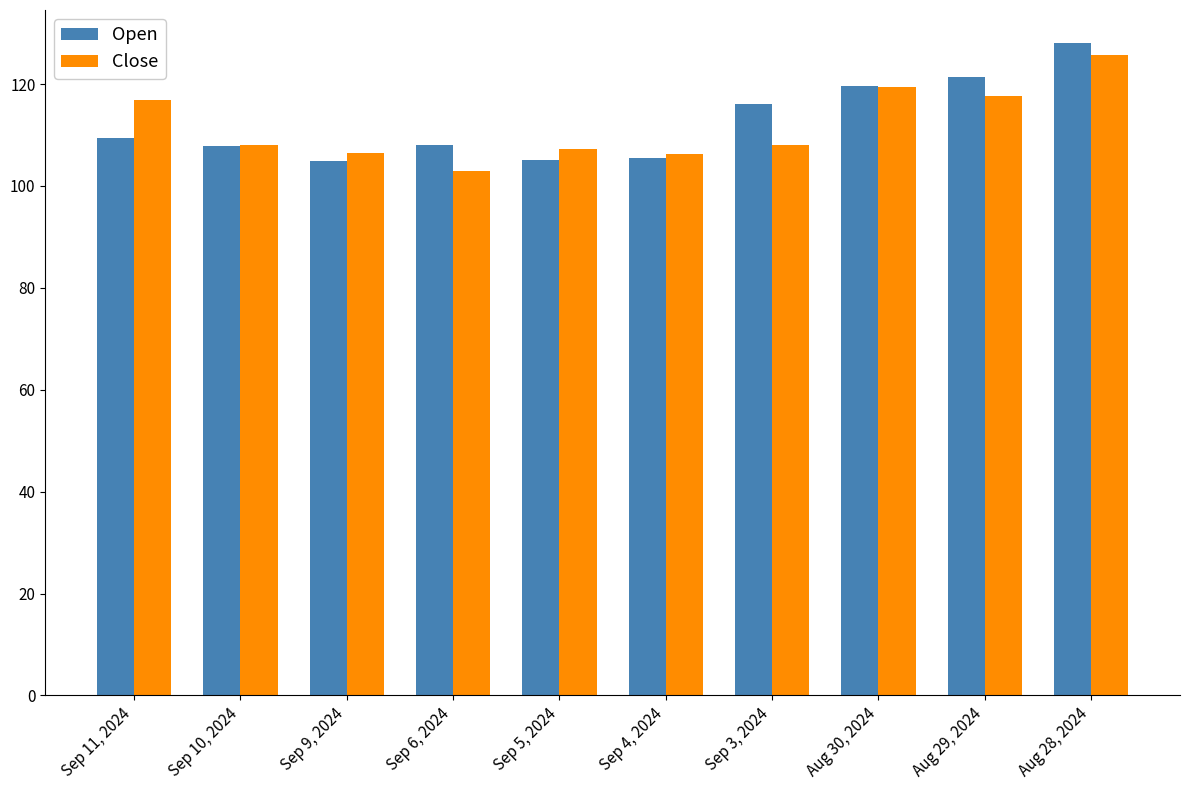

How many values in the Open series are below 109?

5